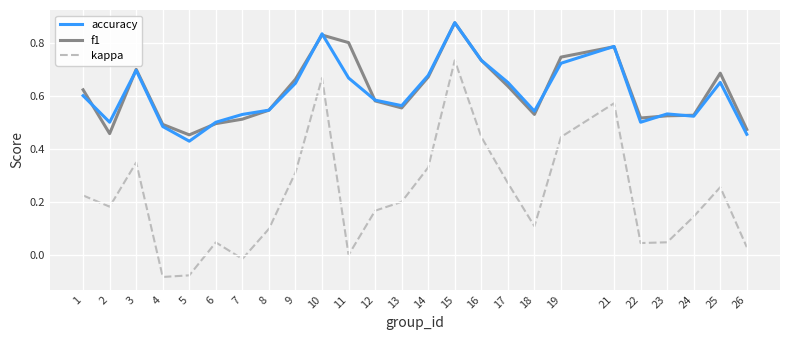

At which category is the sum across all series the highest?

15